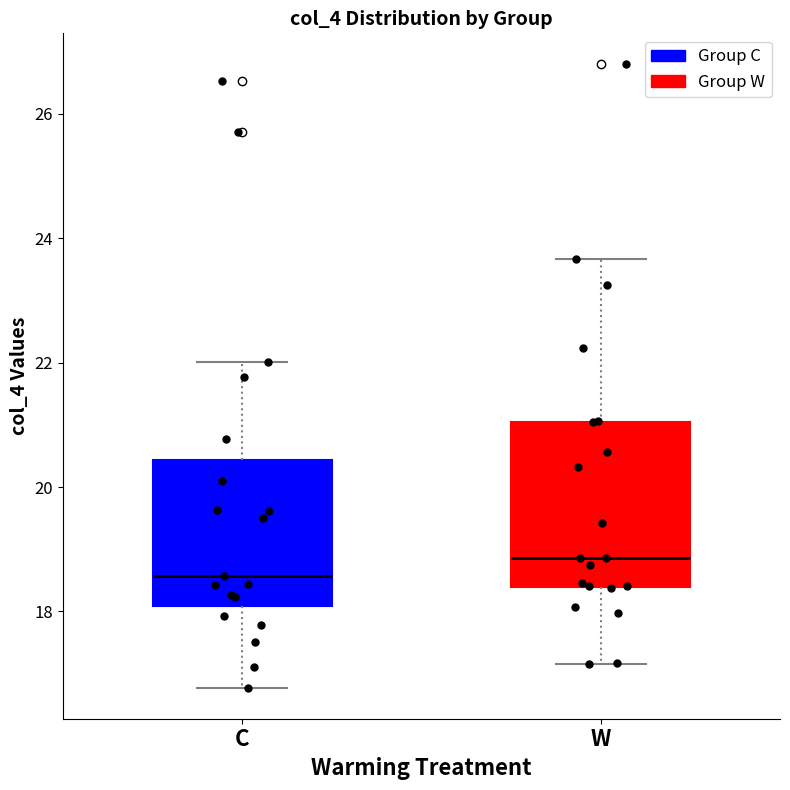

Which box is the tallest, from its lower edge to its upper edge?

W